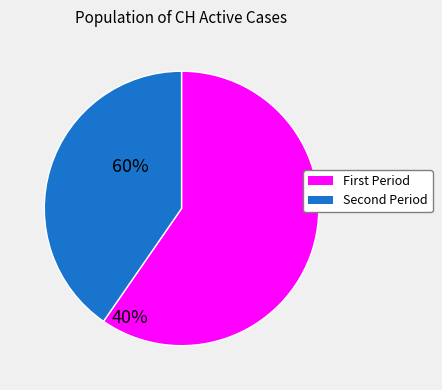

Is there any slice that represents more than half of the pie?

Yes